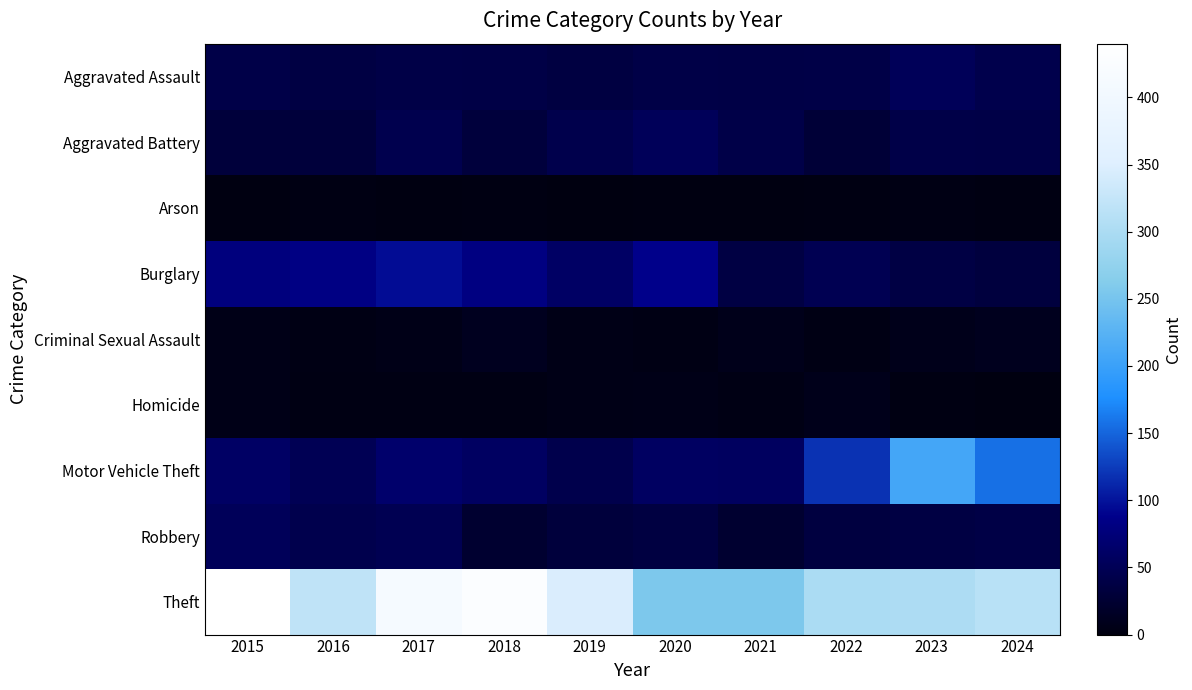

List the series in order of their peak value, lowest first.

Arson, Homicide, Criminal Sexual Assault, Aggravated Assault, Aggravated Battery, Robbery, Burglary, Motor Vehicle Theft, Theft